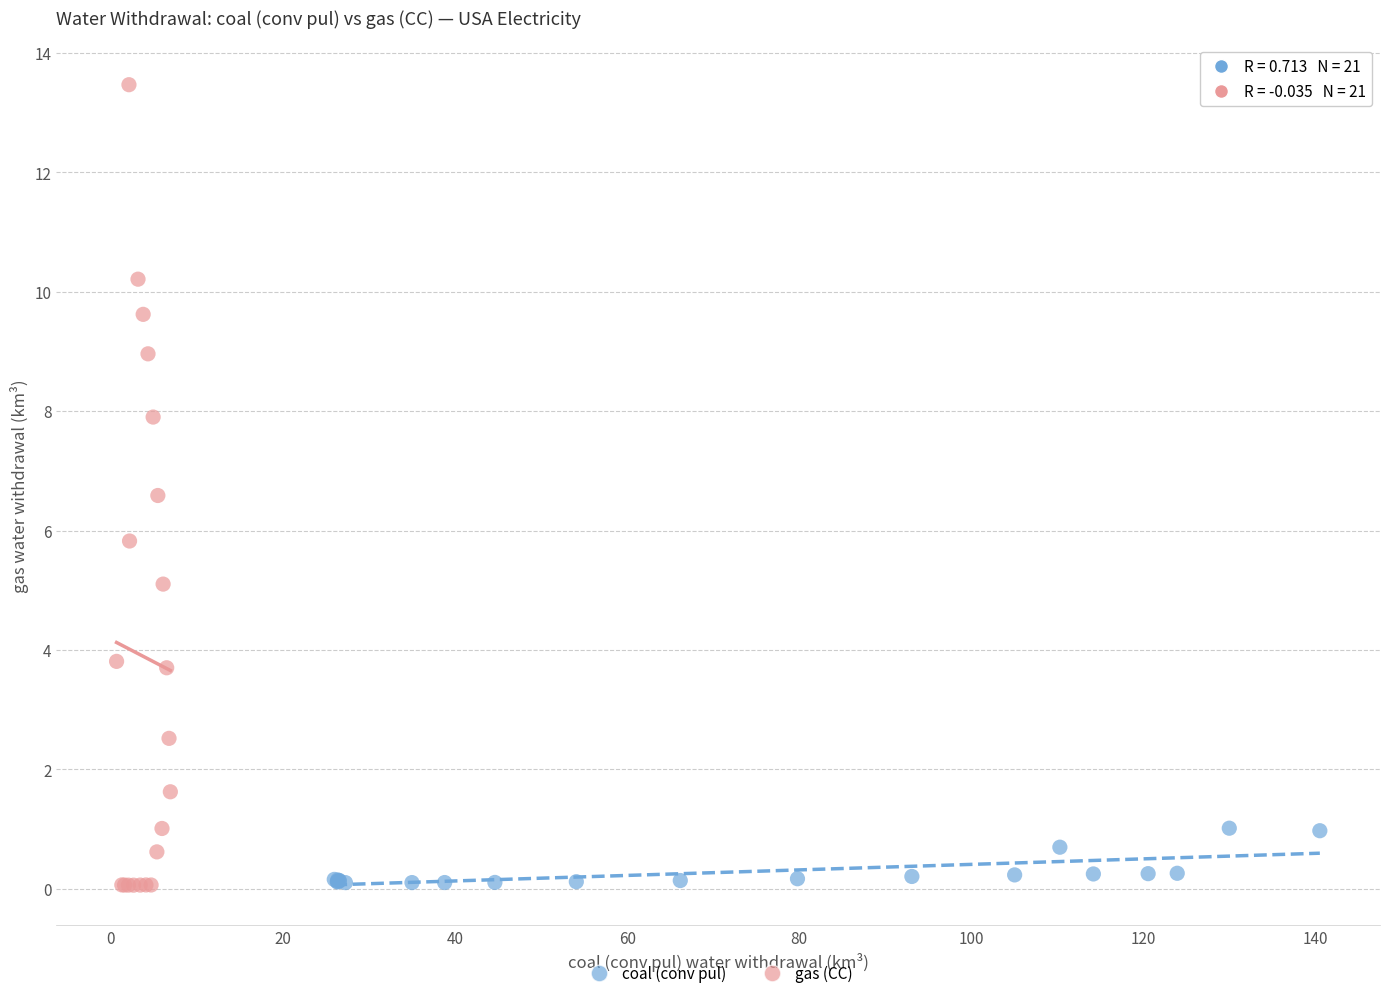

Which series has the widest spread of Y values?

gas (CC)